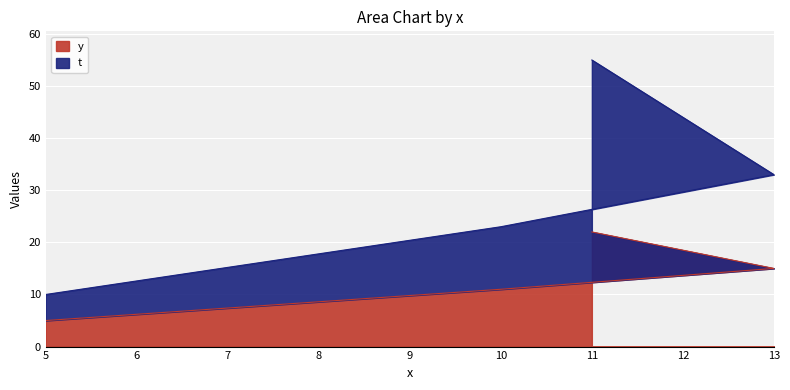

The value of t at 13 is 33. True or false?

True